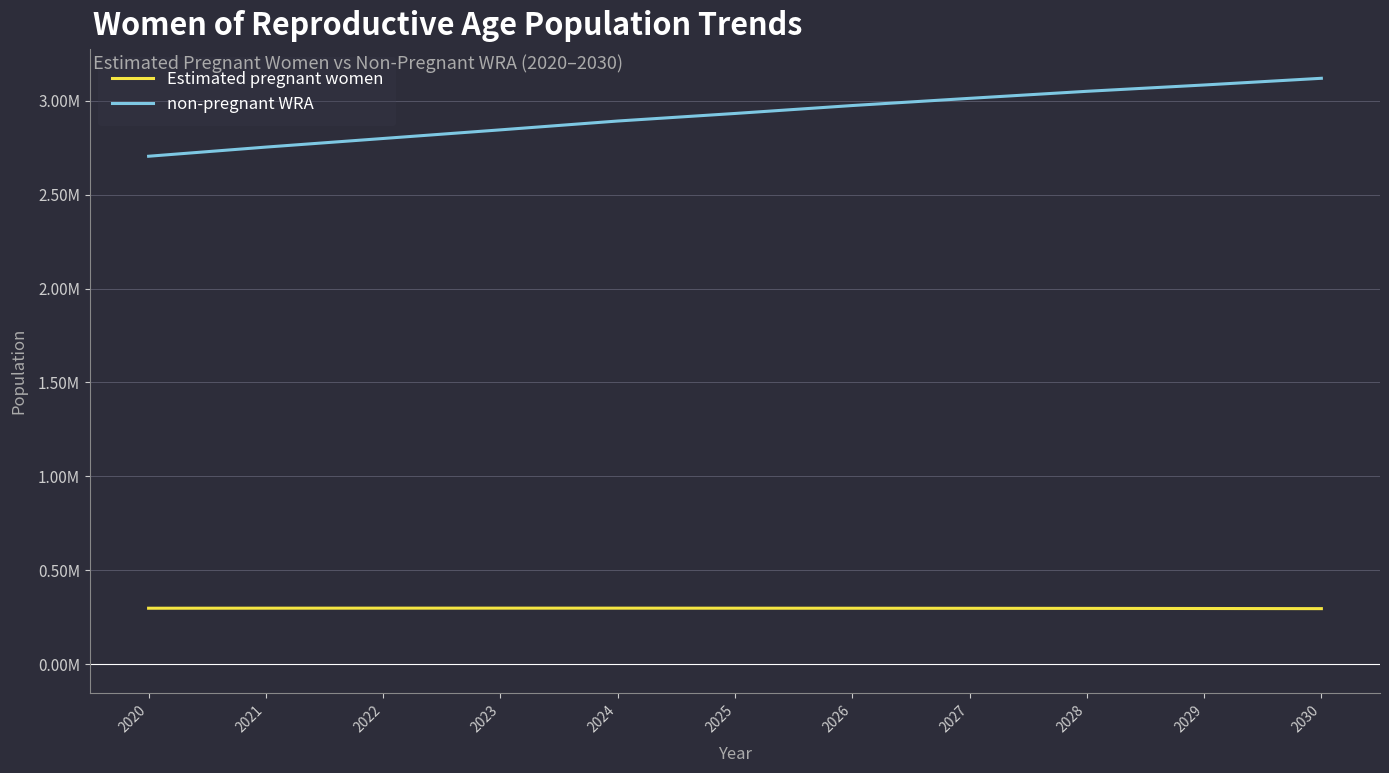

Between 2020 and 2023, which is larger?

2023